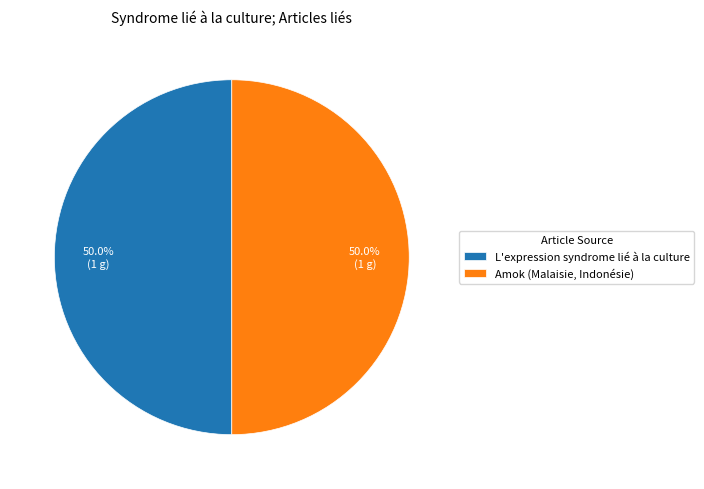

To the nearest percent, what is the average slice percentage?

50%